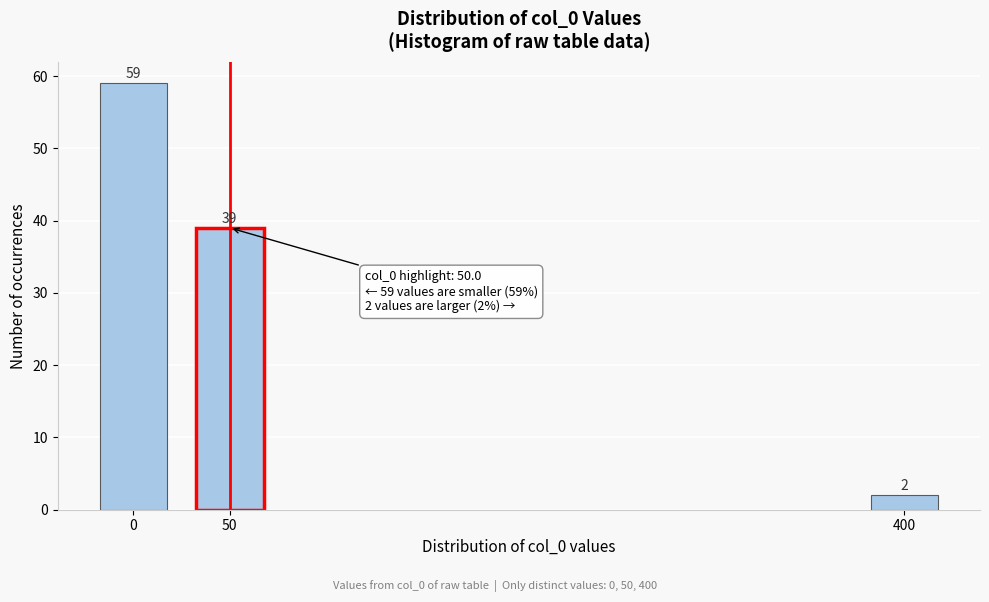

Reading left to right, extract all data points from this chart.

59	39	2